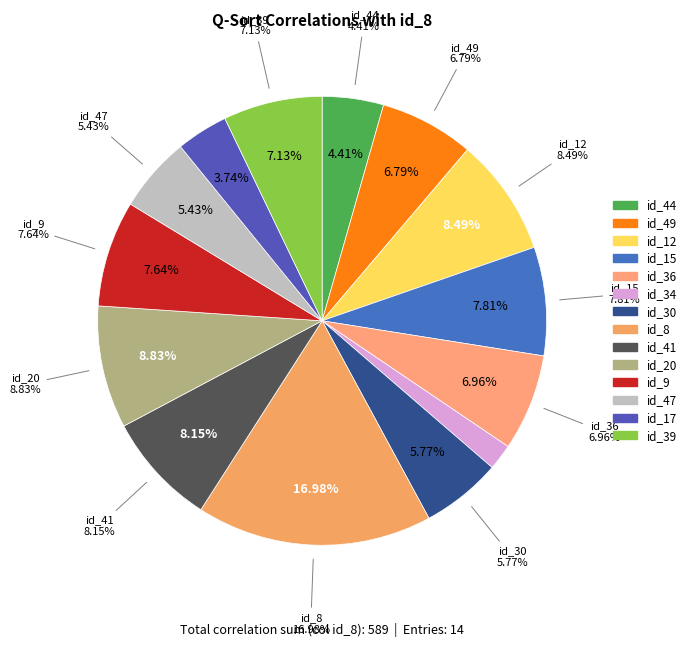

How many segments does this pie chart have?

14